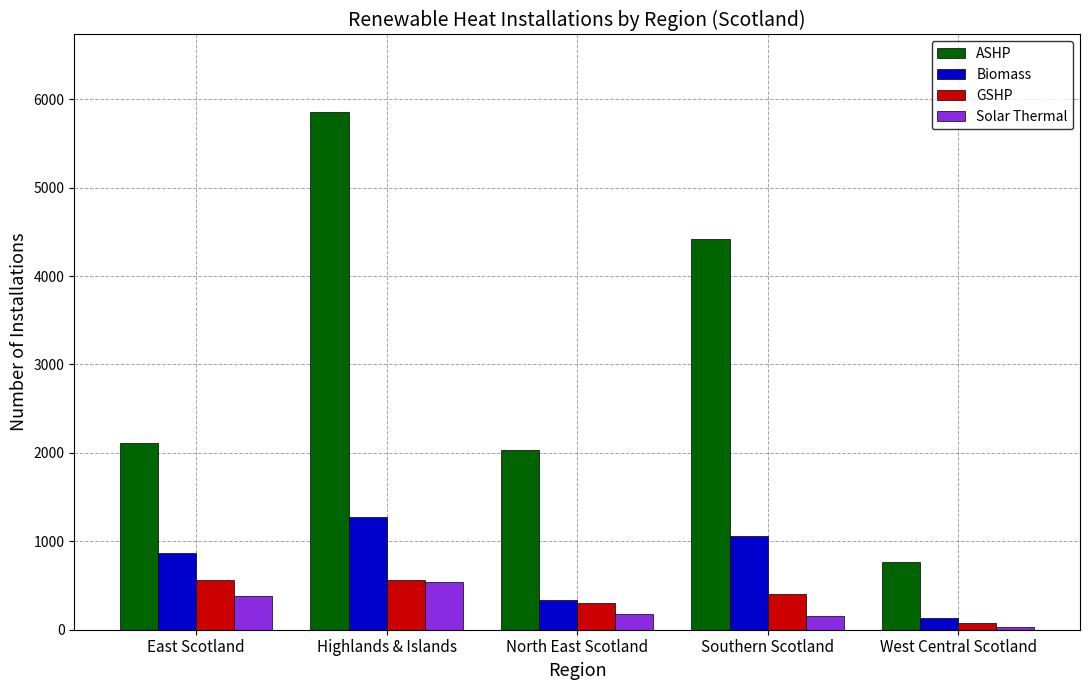

Which series has the widest spread of values?

ASHP